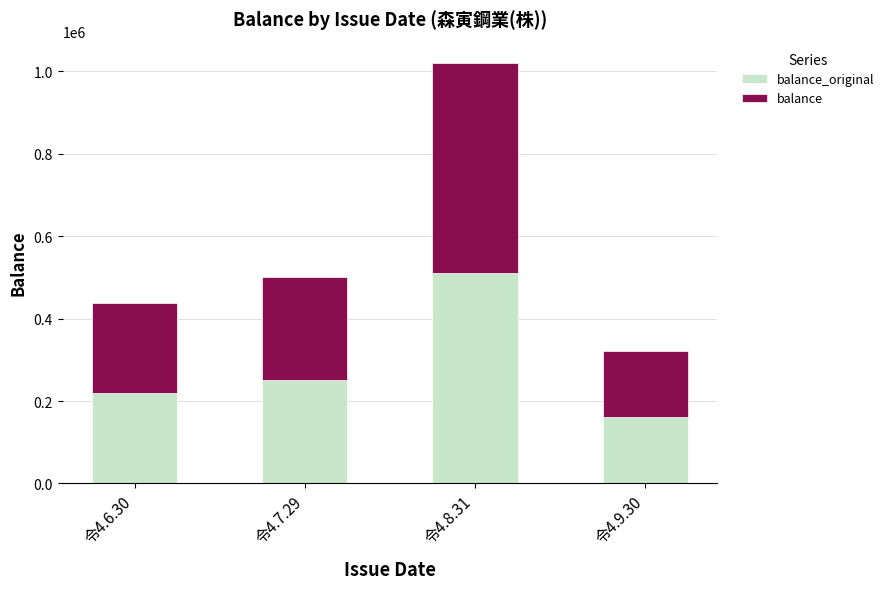

What is the total value across all series at 令4.6.30?

438440